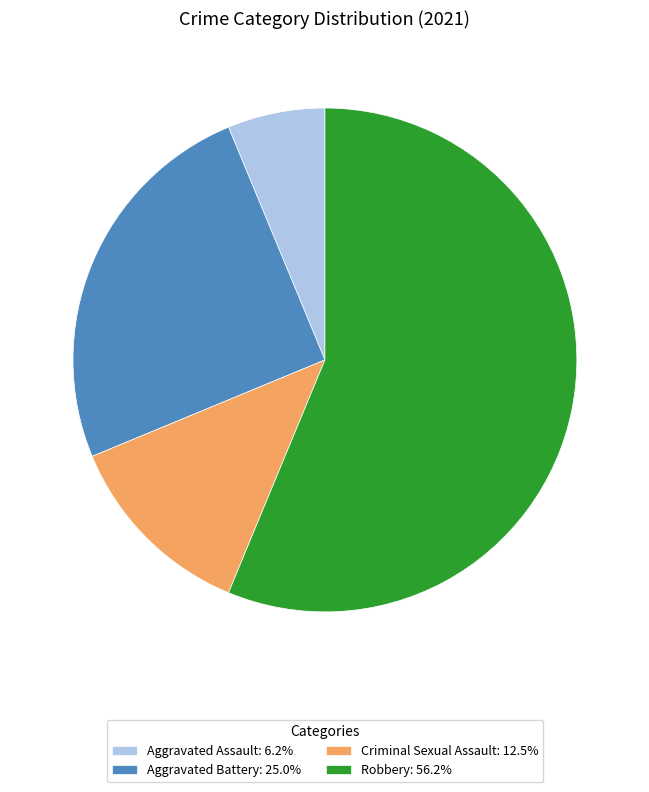

Approximately how many times larger is the value at Aggravated Battery: 25.0% compared to Criminal Sexual Assault: 12.5%?

2.0